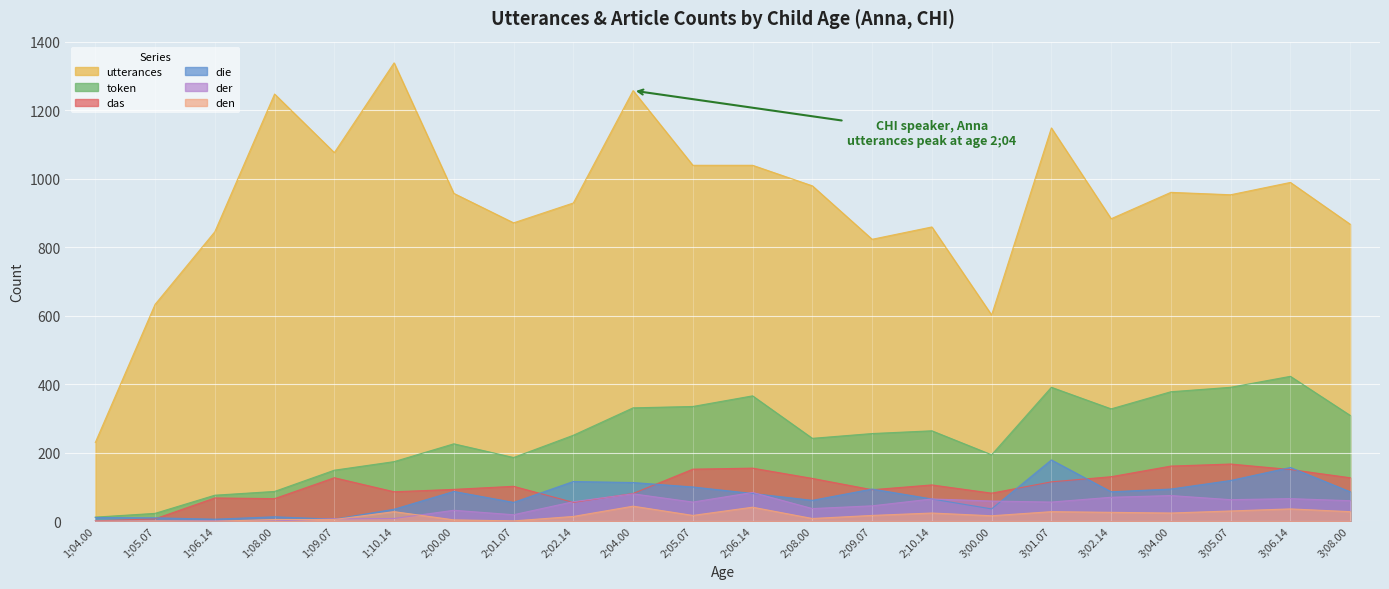

What is the label of the 22nd point from the left?

3;08.00